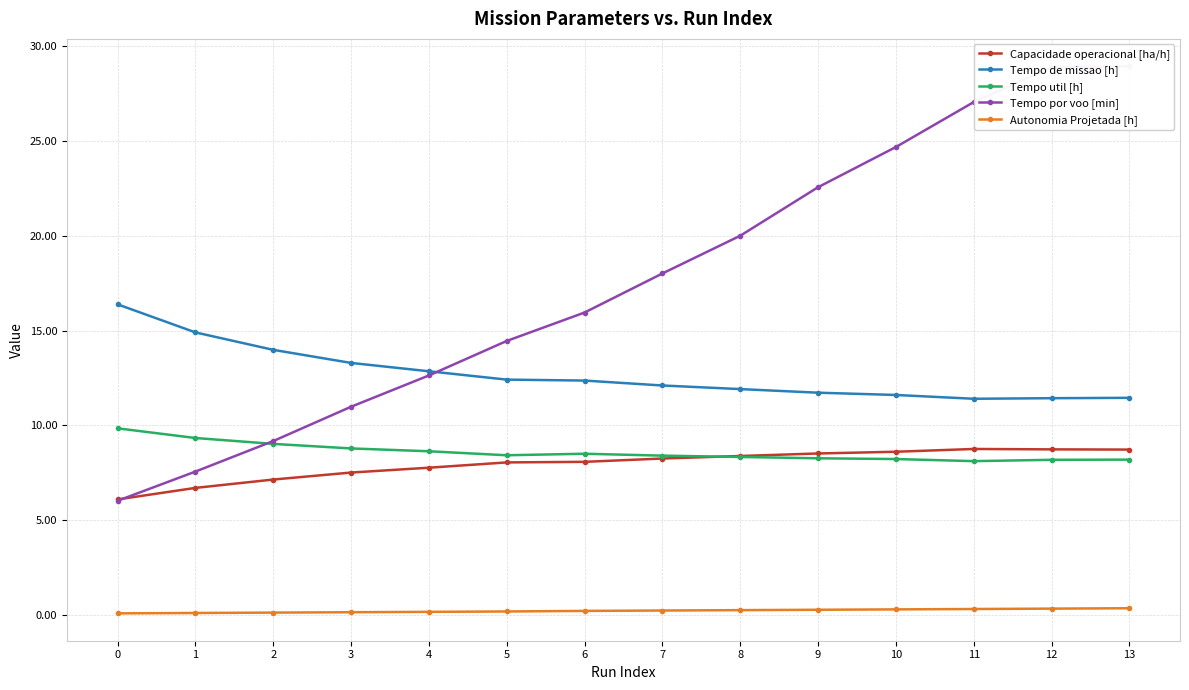

Reading left to right, extract all data points from this chart.

Capacidade operacional [ha/h]: 6.1	6.7	7.1	7.5	7.8	8.1	8.1	8.3	8.4	8.5	8.6	8.8	8.7	8.7
Tempo de missao [h]: 16.4	14.9	14.0	13.3	12.9	12.4	12.4	12.1	11.9	11.7	11.6	11.4	11.4	11.5
Tempo util [h]: 9.8	9.3	9.0	8.8	8.6	8.4	8.5	8.4	8.3	8.3	8.2	8.1	8.2	8.2
Tempo por voo [min]: 6.0	7.6	9.2	11.0	12.6	14.5	16.0	18.0	20.0	22.6	24.7	27.1	28.9	28.9
Autonomia Projetada [h]: 0.1	0.1	0.1	0.1	0.2	0.2	0.2	0.2	0.3	0.3	0.3	0.3	0.3	0.4